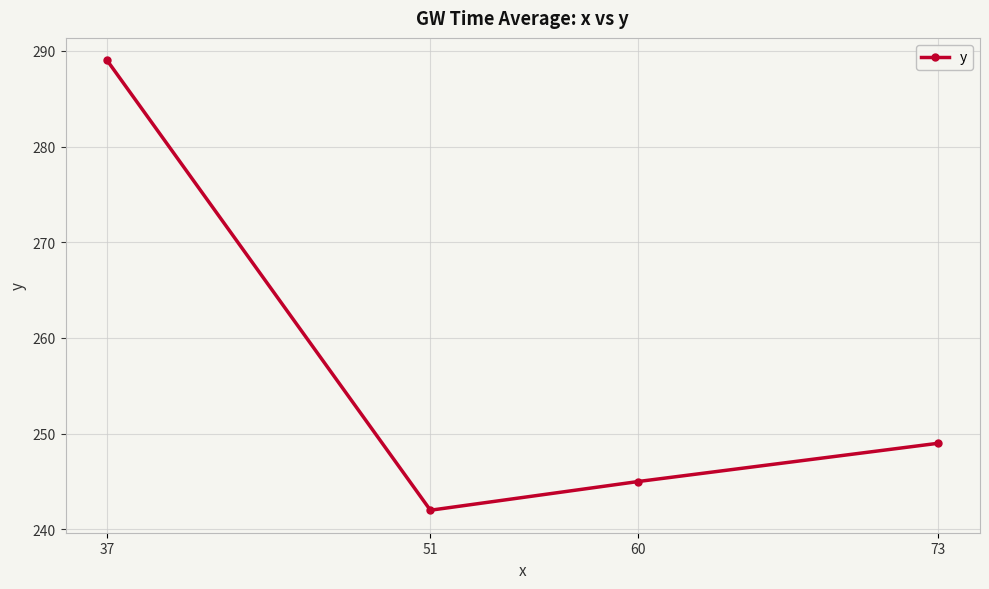

List the labels in order of value, largest first.

37, 73, 60, 51